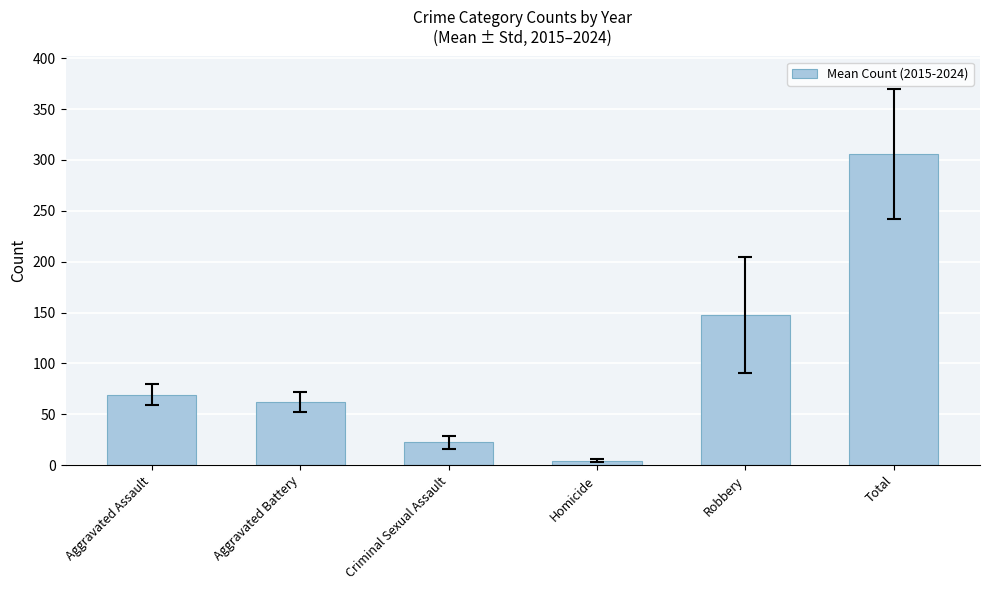

Count the number of categories in the chart.

6